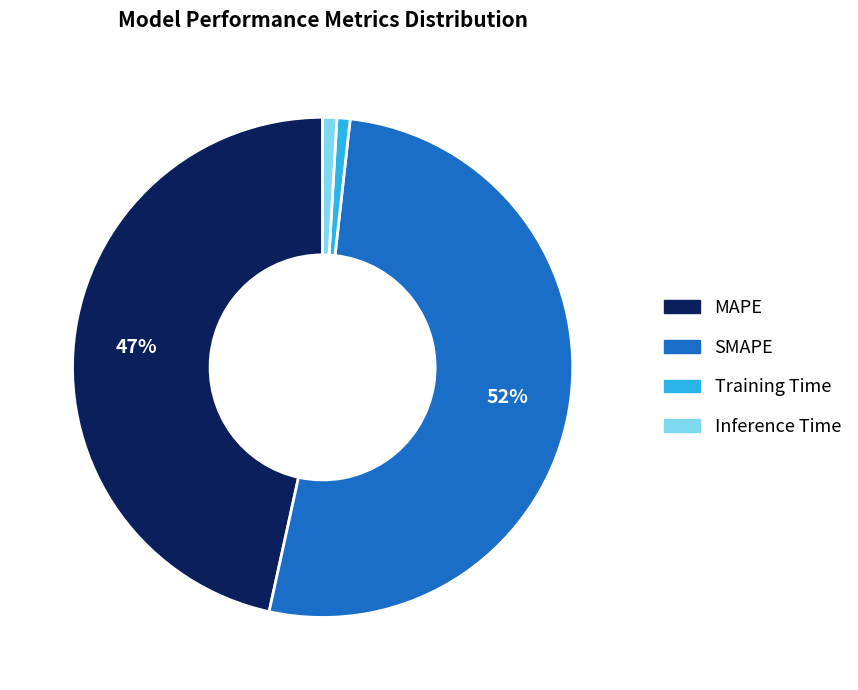

True or false: SMAPE accounts for 41% of the total.

False